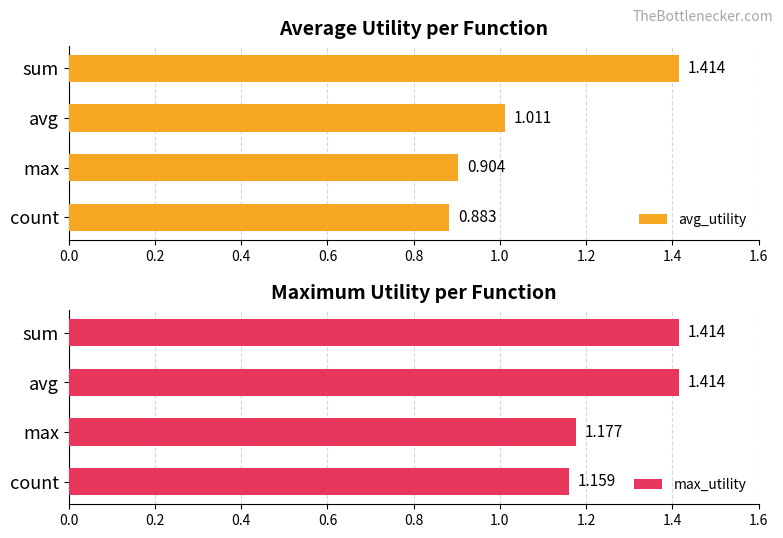

How many values in the avg_utility series are below 1?

2